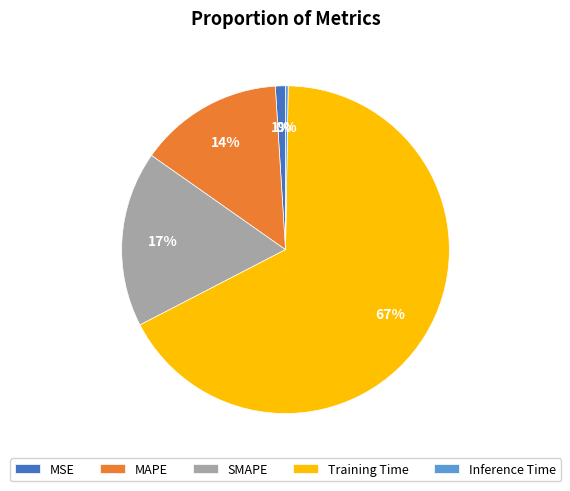

Does Training Time represent more than half of the total?

Yes